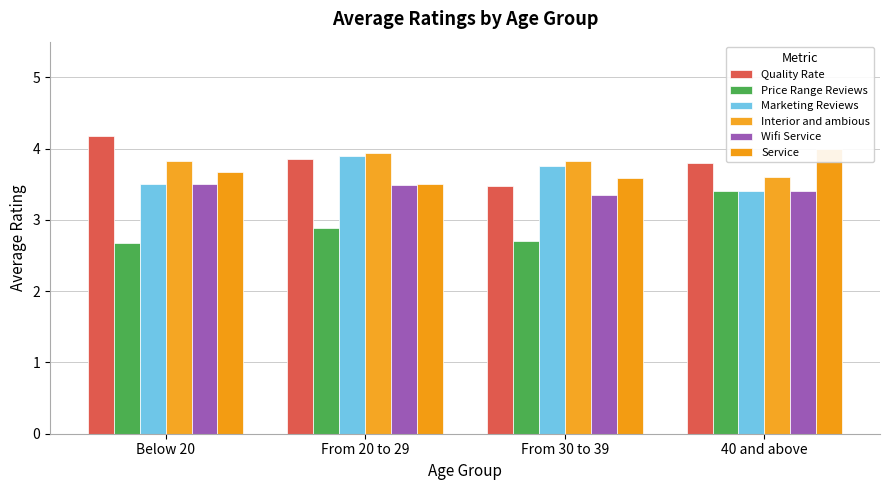

What is the value of the Marketing Reviews bar at the 4th from the left?

3.4